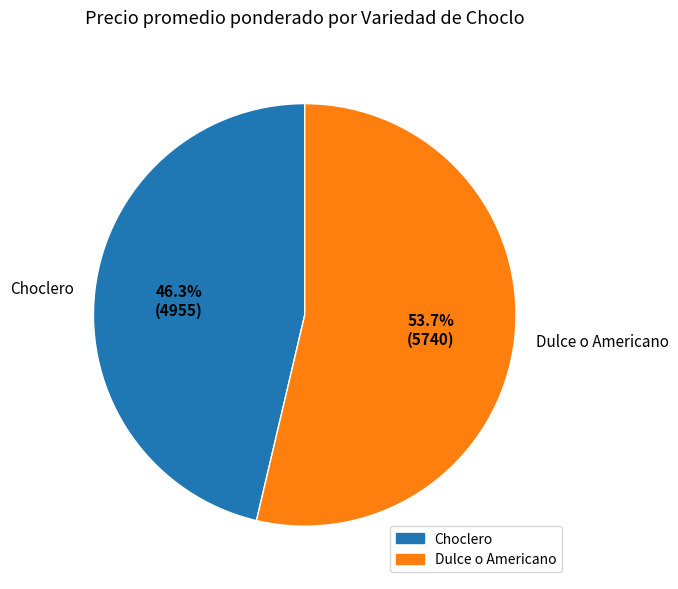

What portion of the pie excludes Choclero?

53.7%